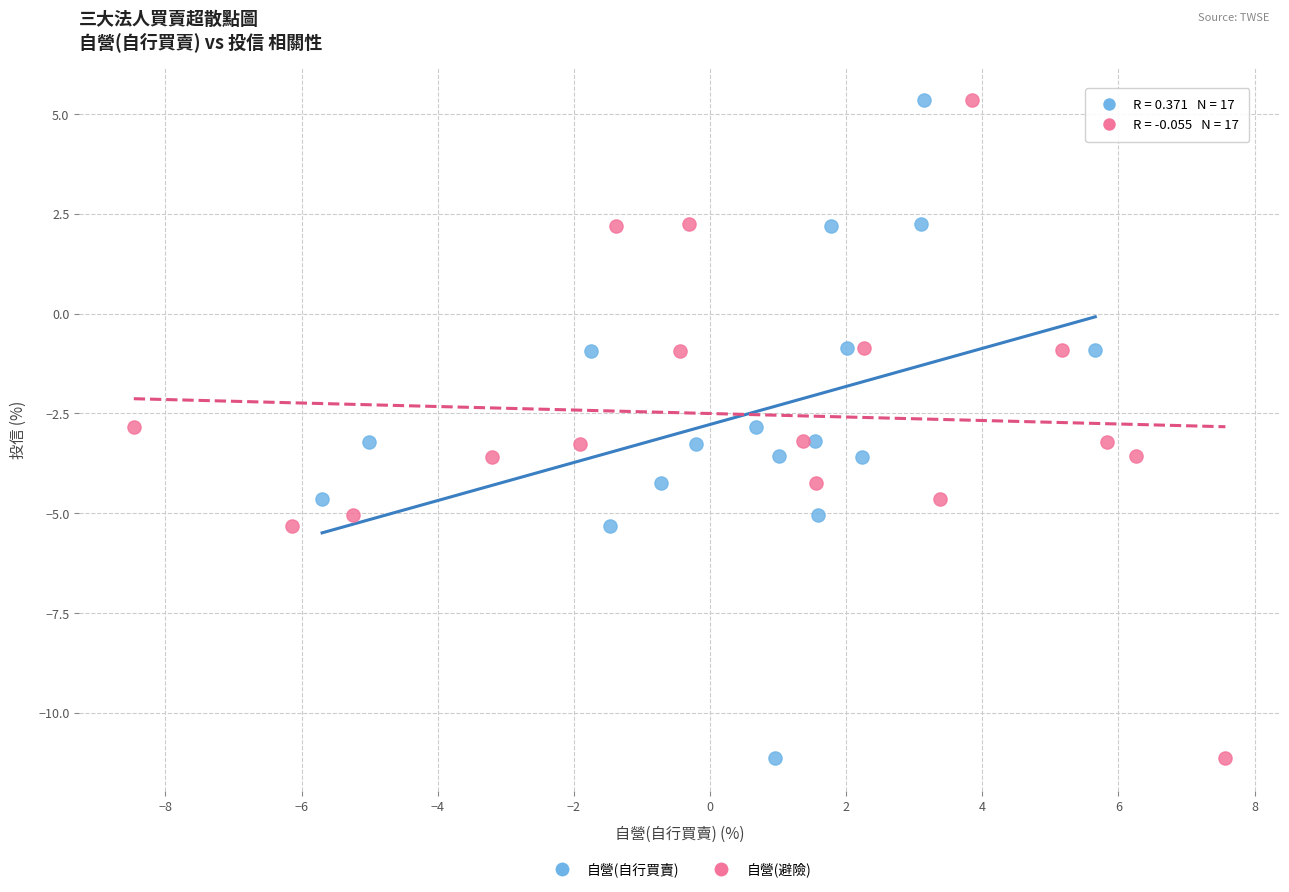

What are all the series names shown in the legend?

自營(自行買賣), 自營(避險)